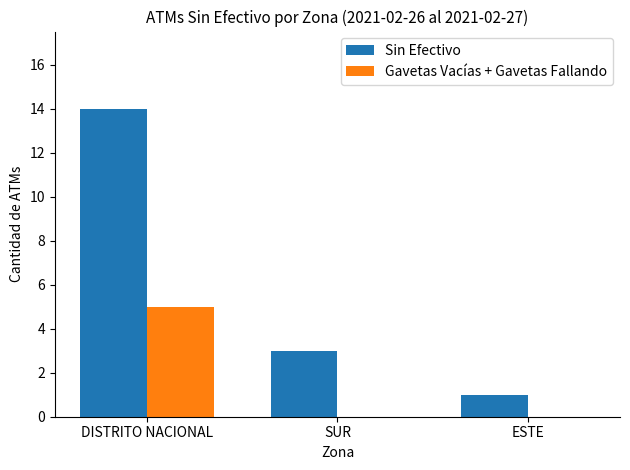

Which series changed the most between SUR and ESTE?

Sin Efectivo